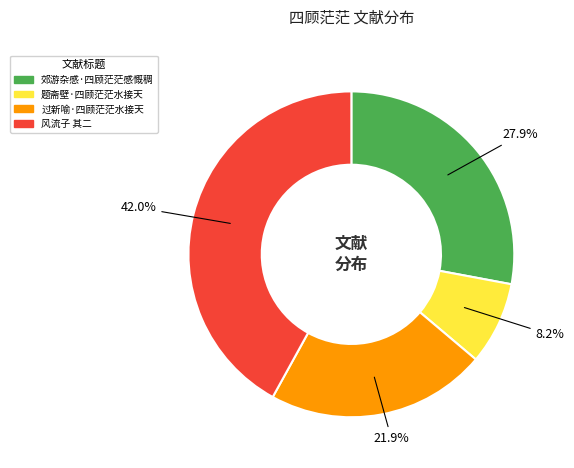

To the nearest percent, what is the average slice percentage?

25%